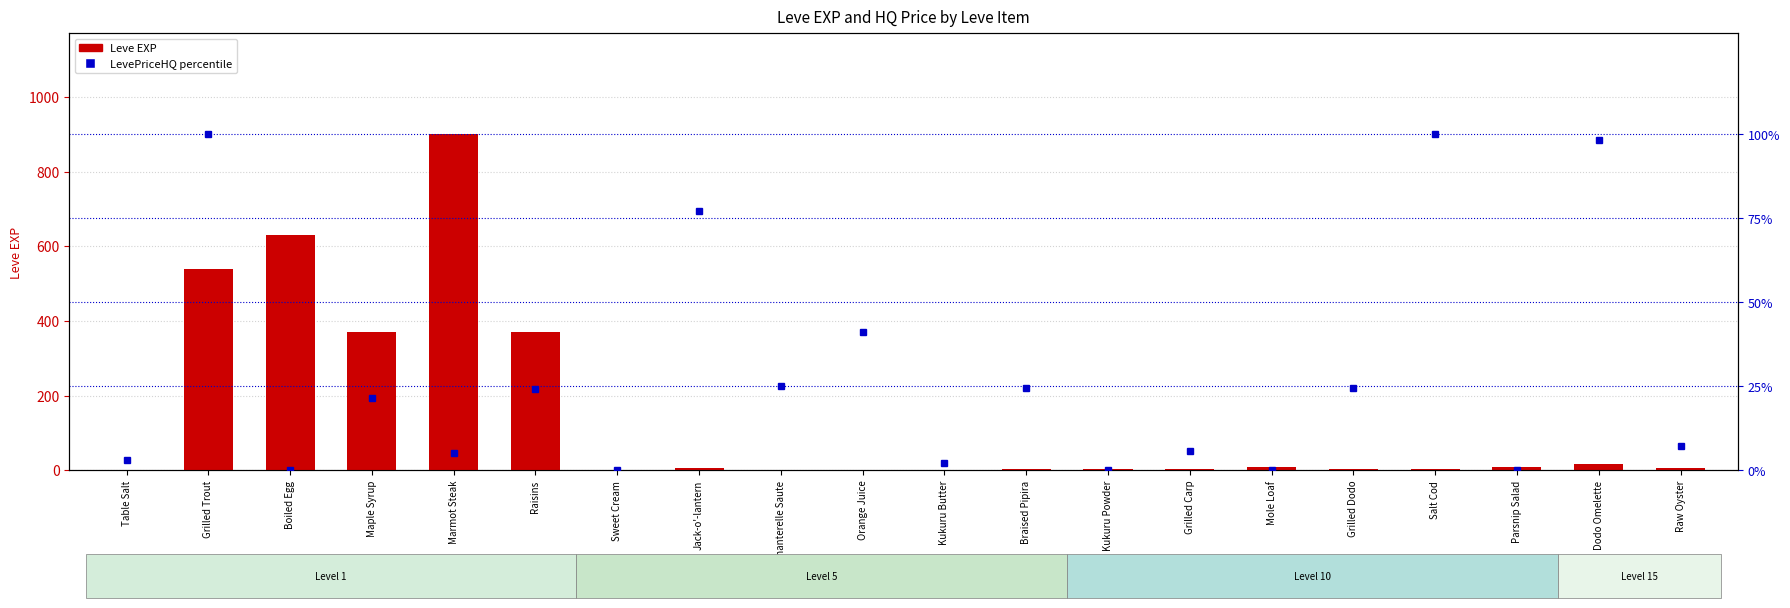

Rank the series by their average value, from lowest to highest.

LevePriceHQ percentile, Leve EXP